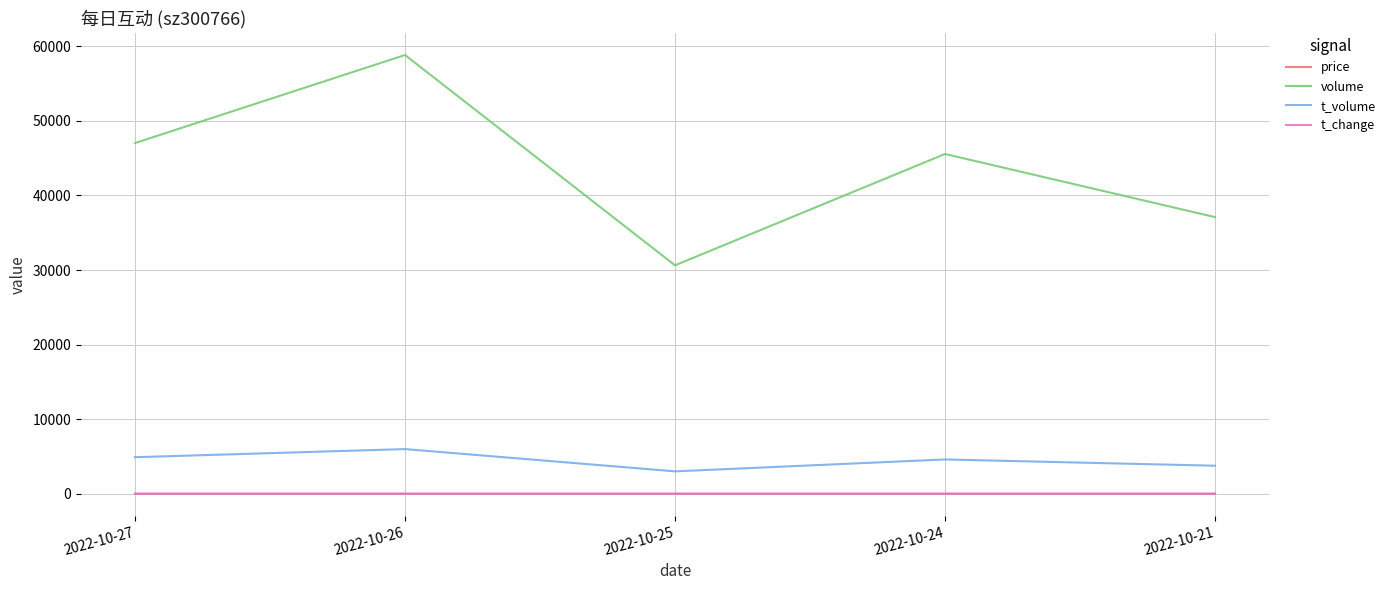

True or false: t_volume and t_change intersect in this chart.

False